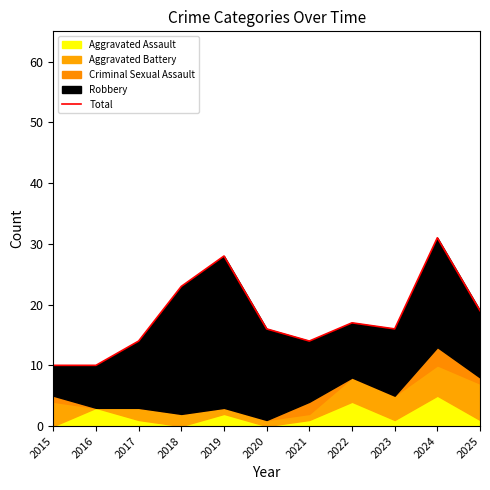

At which label is the value closest to 20?

2025